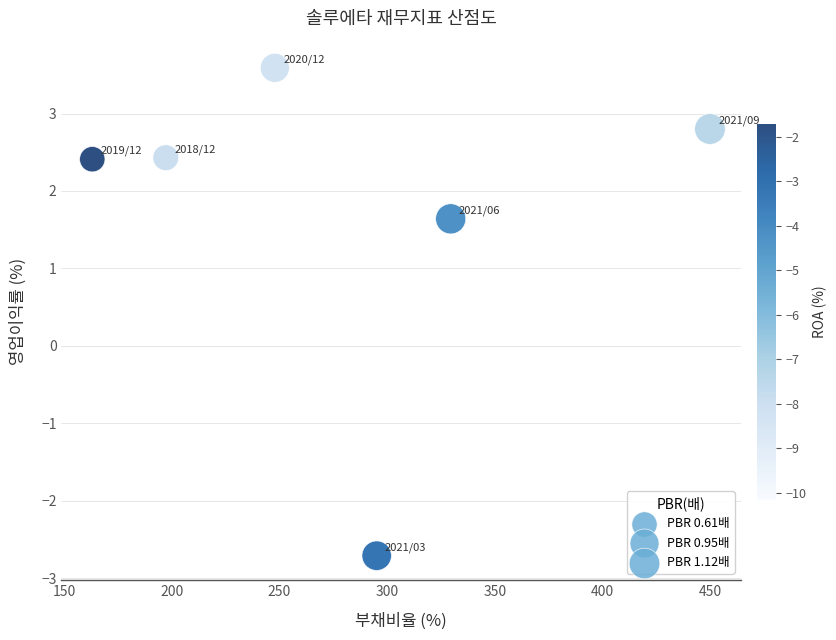

What Y value in the scatter plot is closest to 0?

1.6